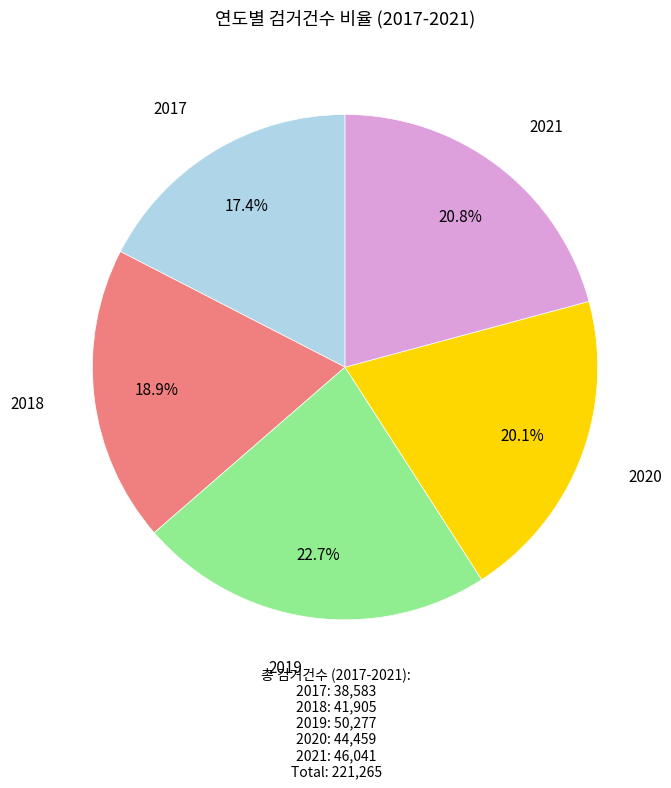

Does any single category account for the majority?

No